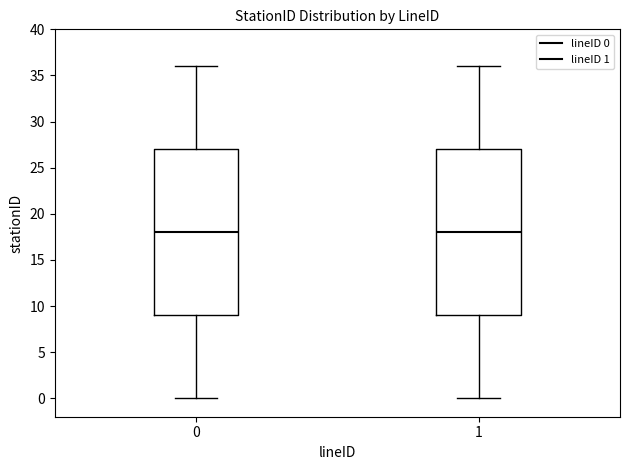

Where does the upper whisker of the box at x = 1 end on the y-axis? The values are not printed on the chart, so give them approximately, as read against the axis.

36